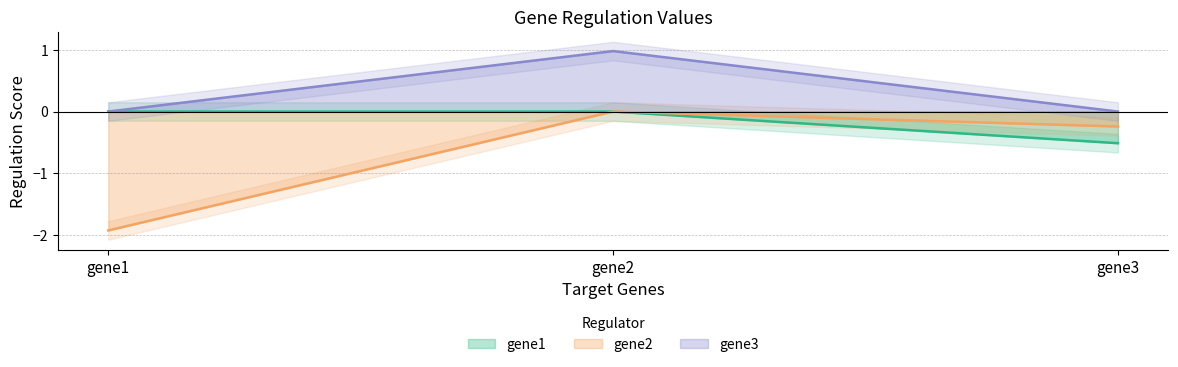

Which series has the widest spread of values?

gene2